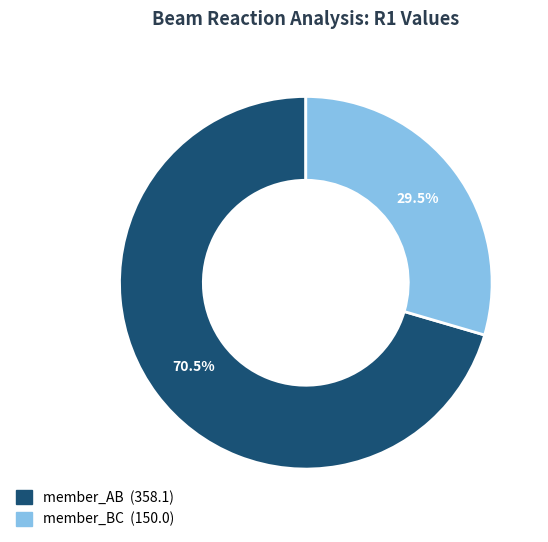

Combined, do member_BC and member_AB account for over 50%?

Yes